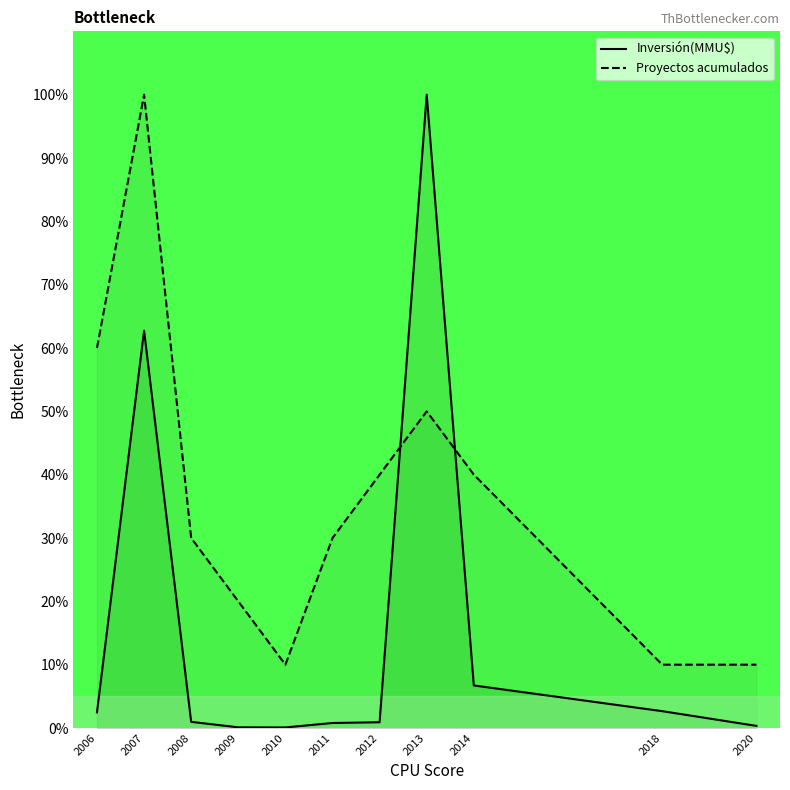

How many lines are shown in the chart?

2